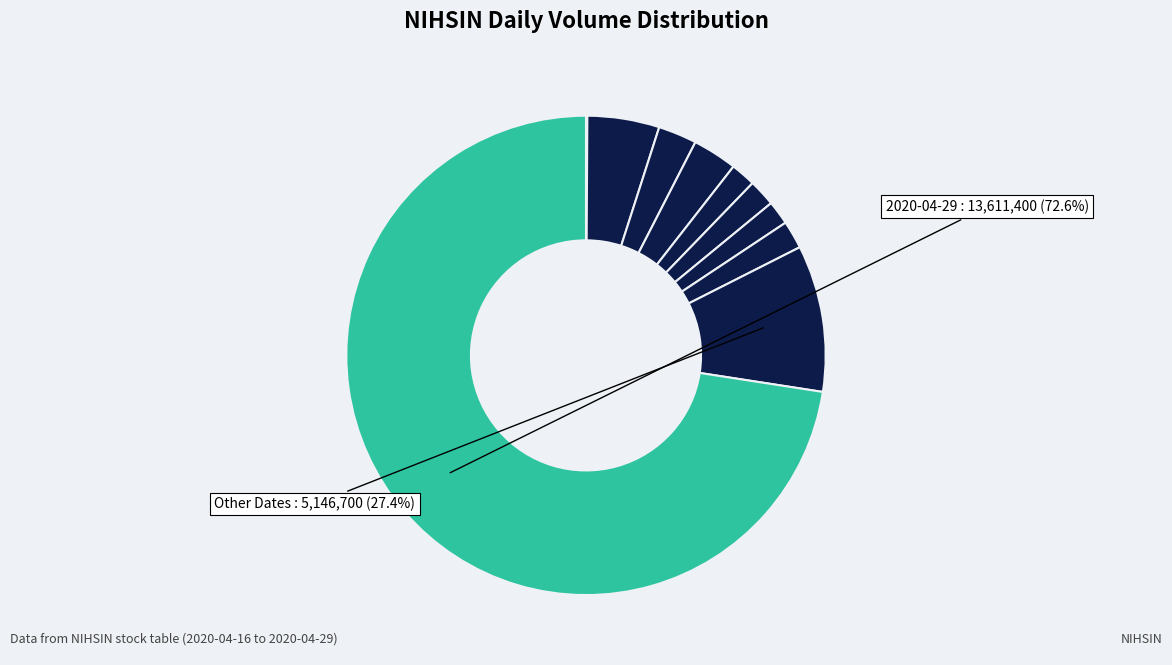

Which slice is the smallest?

2020-04-16